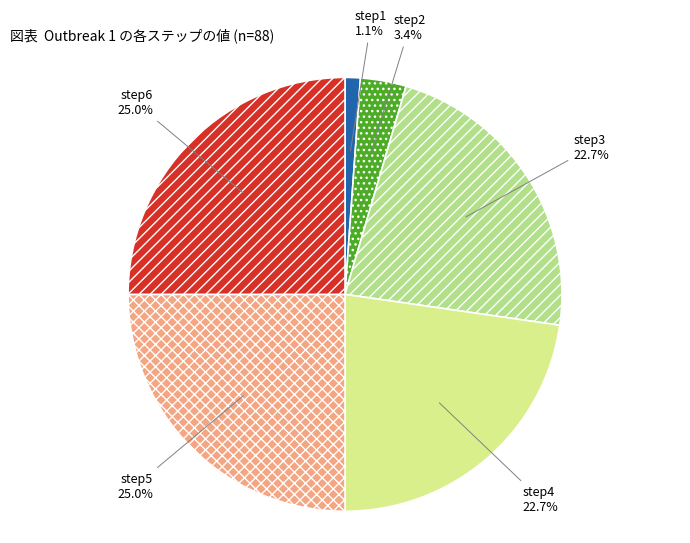

Count the number of slices in the pie.

6